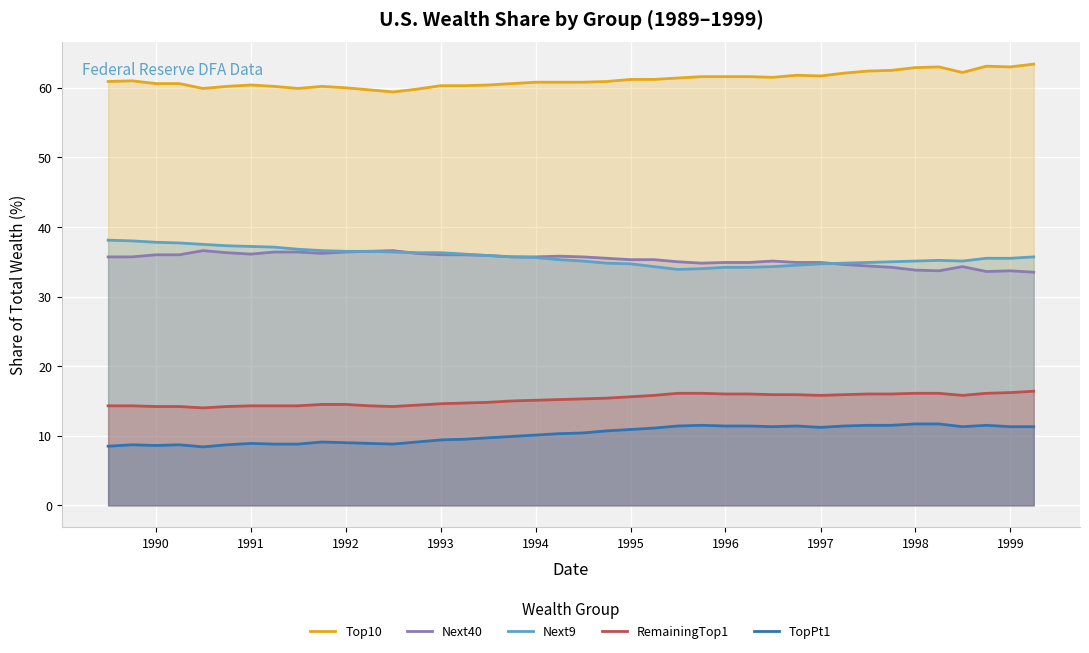

What is the lowest value of the Next9 series?

33.9